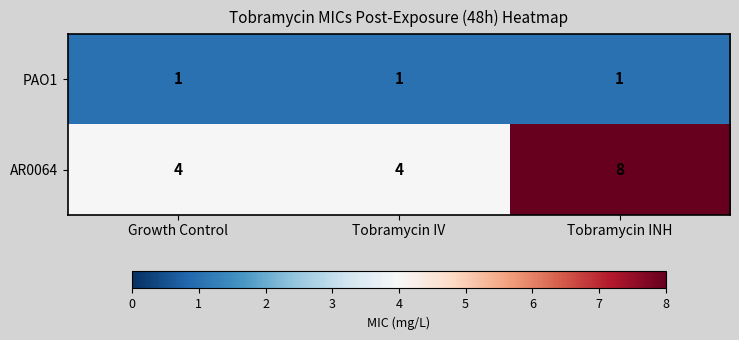

At which category is the sum across all series the highest?

Tobramycin INH